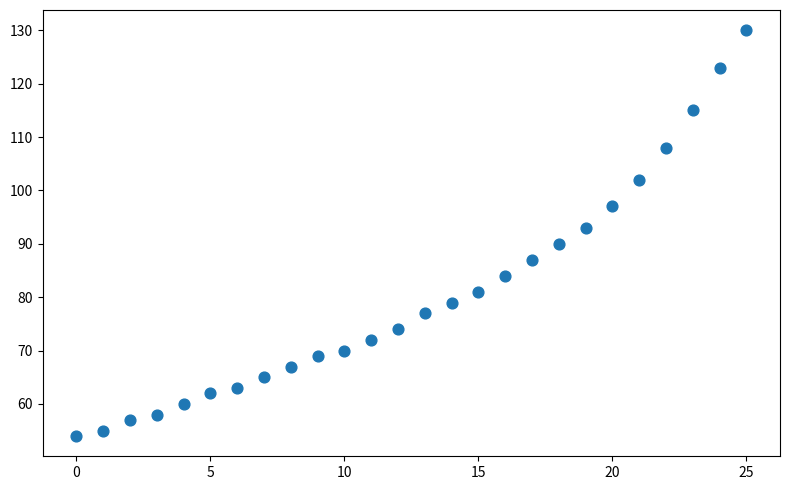

What Y value in the scatter plot is closest to 92?

93